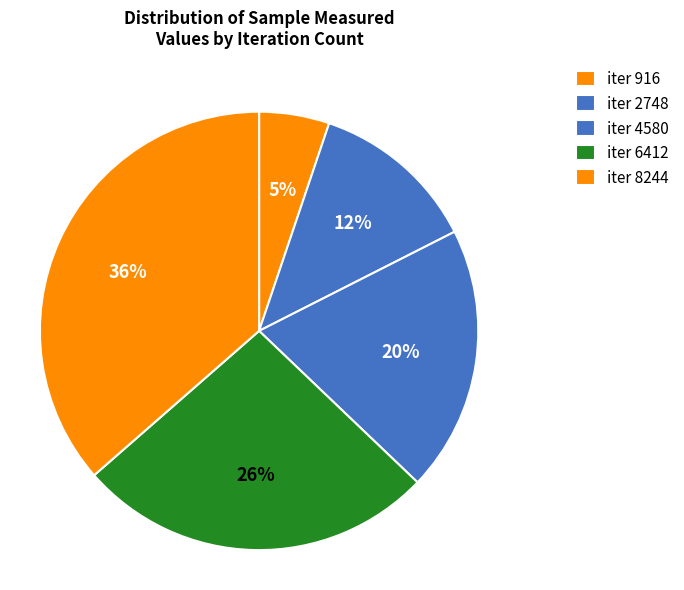

How many segments does this pie chart have?

5